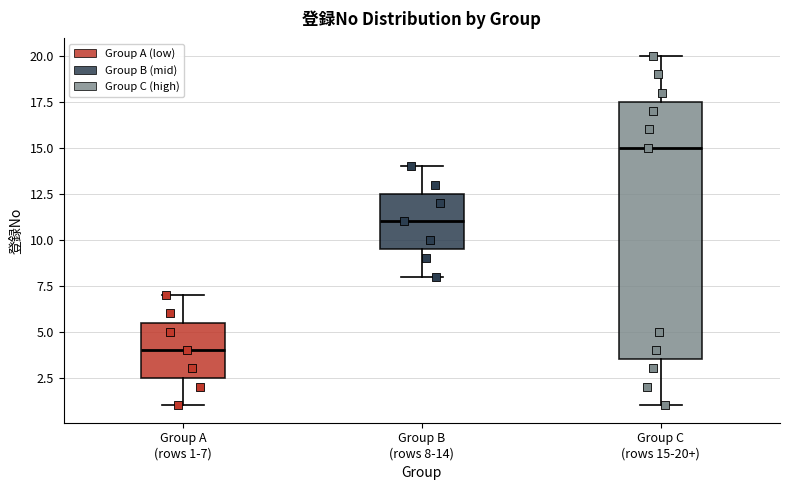

Reading left to right, transcribe this box plot: for each box, give where its median line is, the range the box spans, and where its two whiskers end, as read against the y-axis. The values are not printed on the chart, so give them approximately, as read against the axis.

Group A (rows 1-7): median 4.0, box 2.5 to 5.5, whiskers 1.0 to 7.0
Group B (rows 8-14): median 11.0, box 9.5 to 12.5, whiskers 8.0 to 14.0
Group C (rows 15-20+): median 15.0, box 3.5 to 17.5, whiskers 1.0 to 20.0